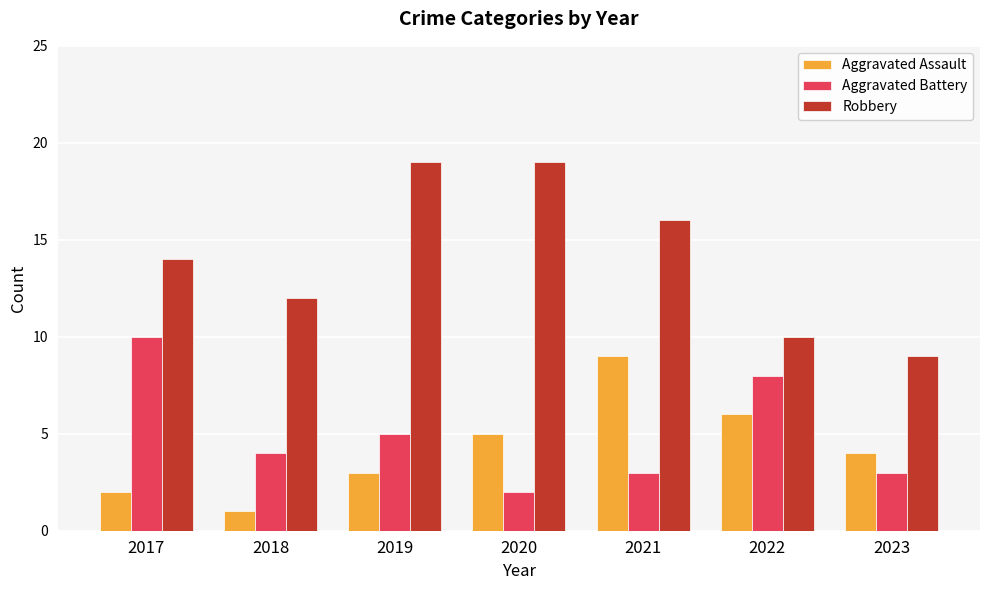

What is the highest value of the Aggravated Battery series?

10